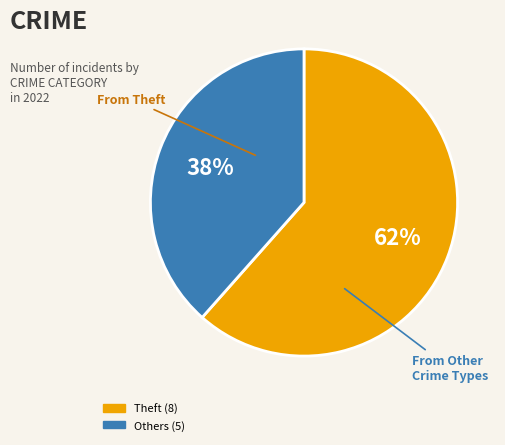

Is there any slice that represents more than half of the pie?

Yes